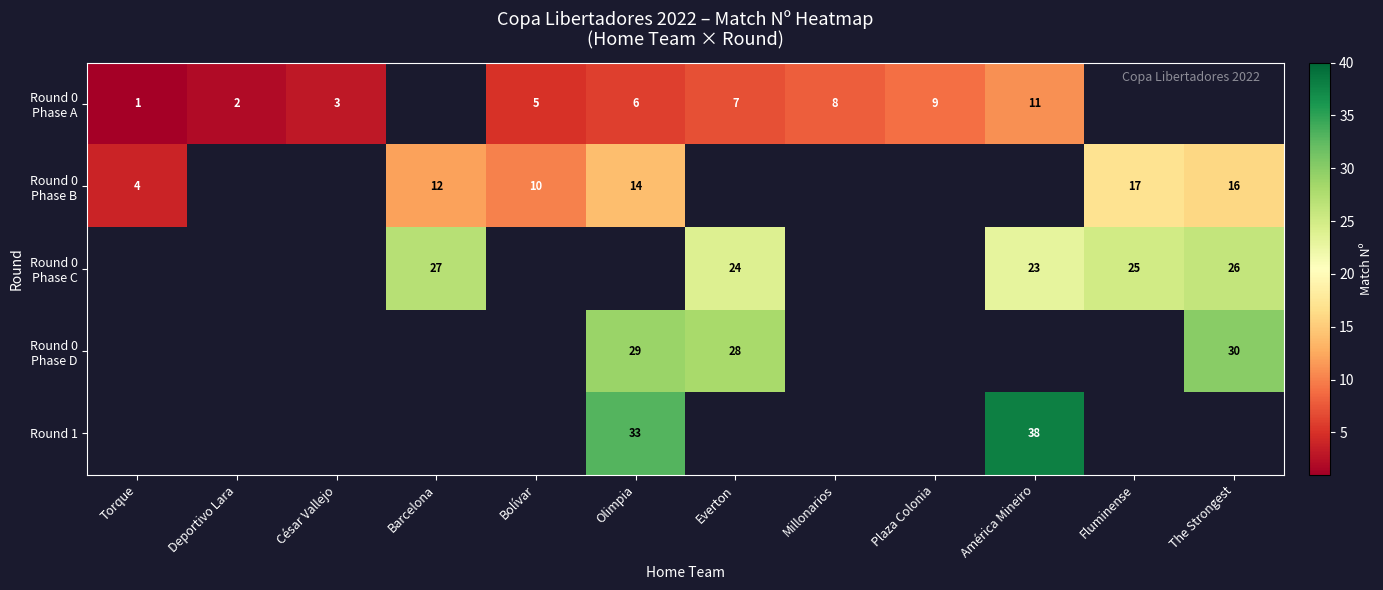

At which category does the chart reach its minimum across all series?

Torque